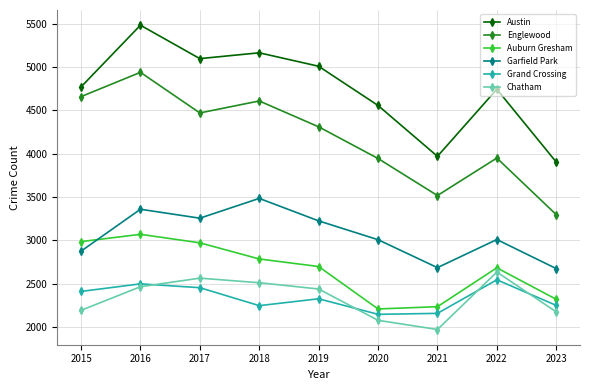

True or false: Auburn Gresham and Austin intersect in this chart.

False